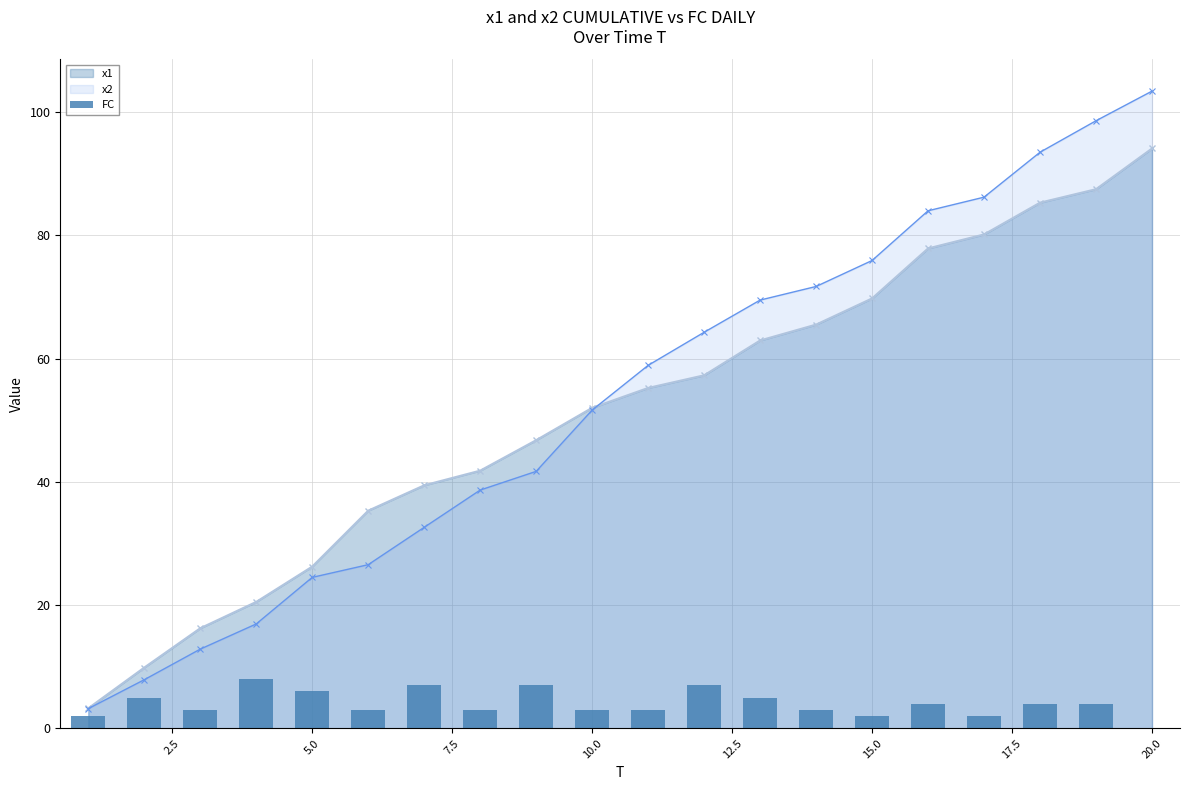

At which label does x2 reach its peak?

20.0